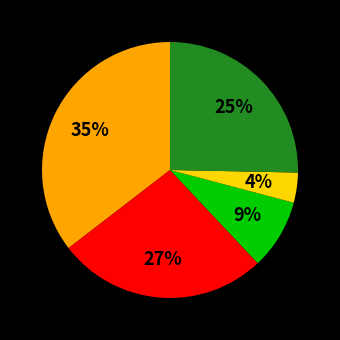

Is there any slice that represents more than half of the pie?

No